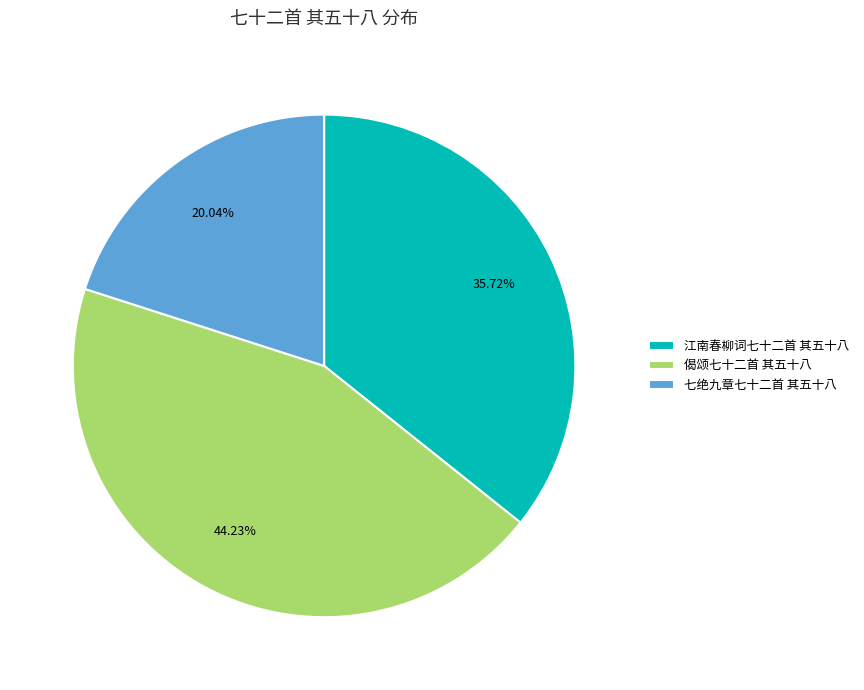

How many slices are in this pie chart?

3